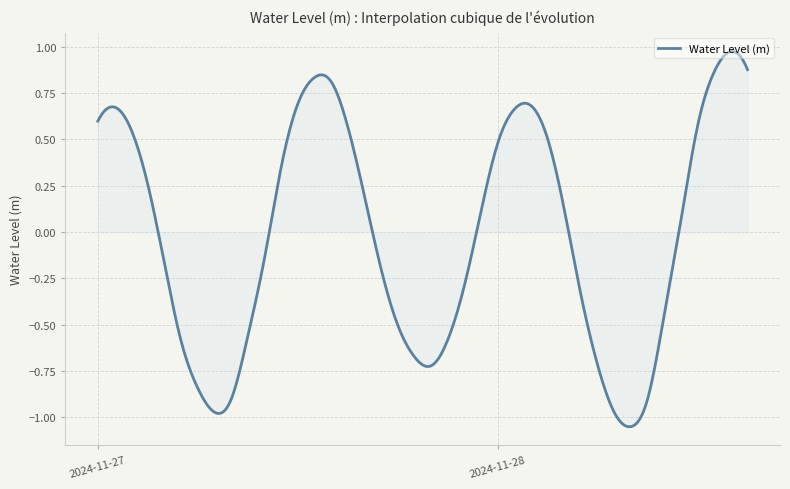

What is the difference between the maximum and second lowest values?

2.0